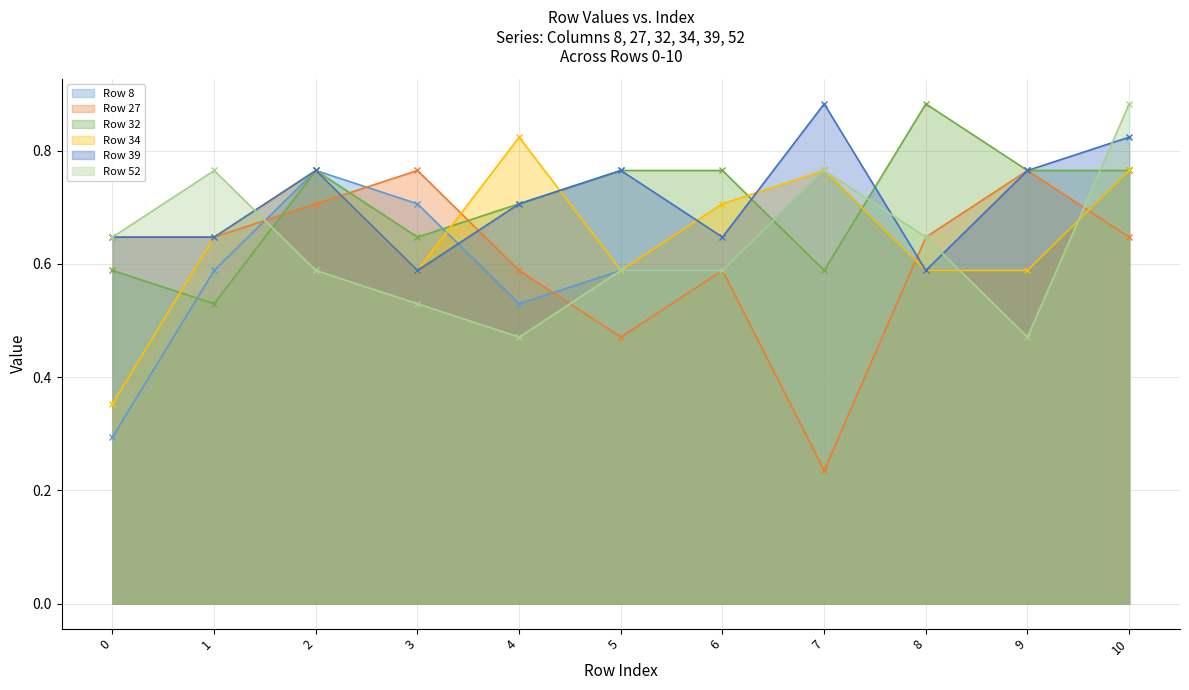

What is the difference between the highest and lowest values at 8?

0.3